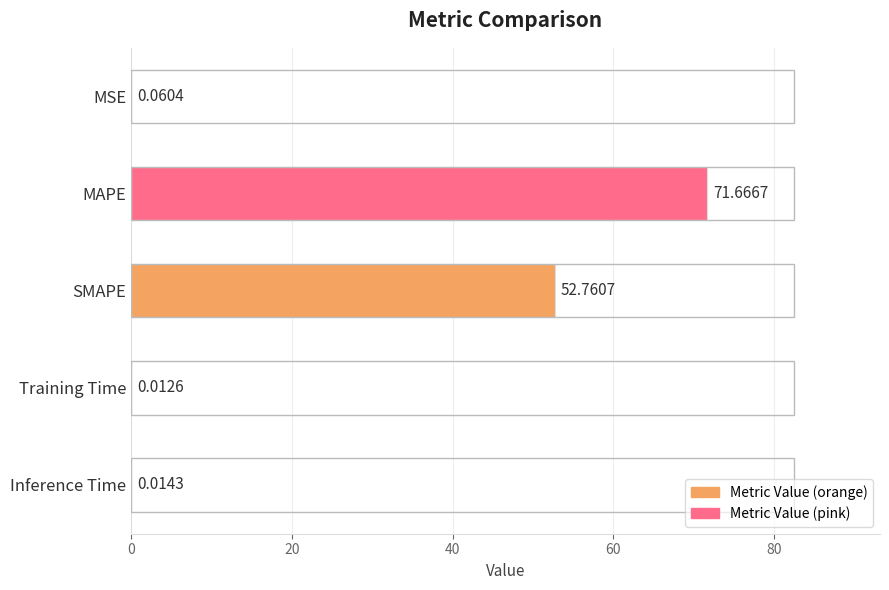

Where is the data nearest to the value 35?

SMAPE